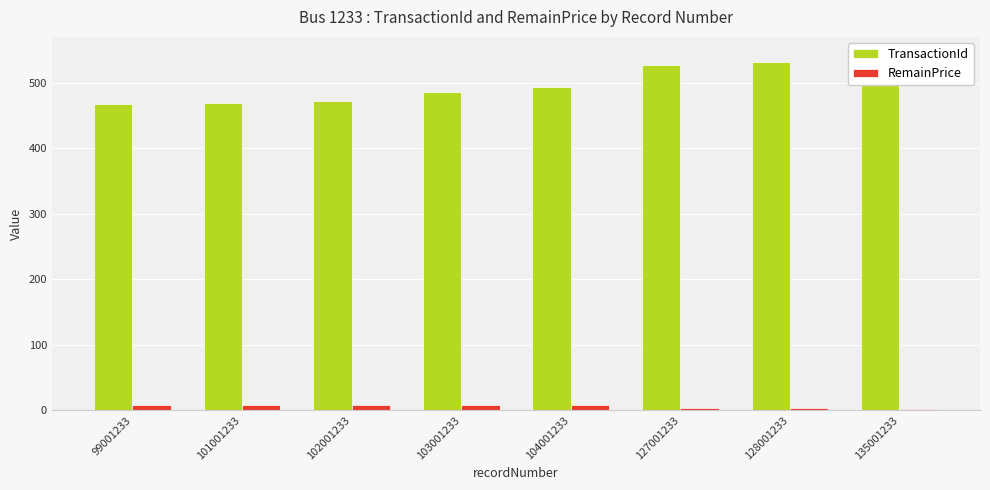

What are all the series names shown in the legend?

TransactionId, RemainPrice